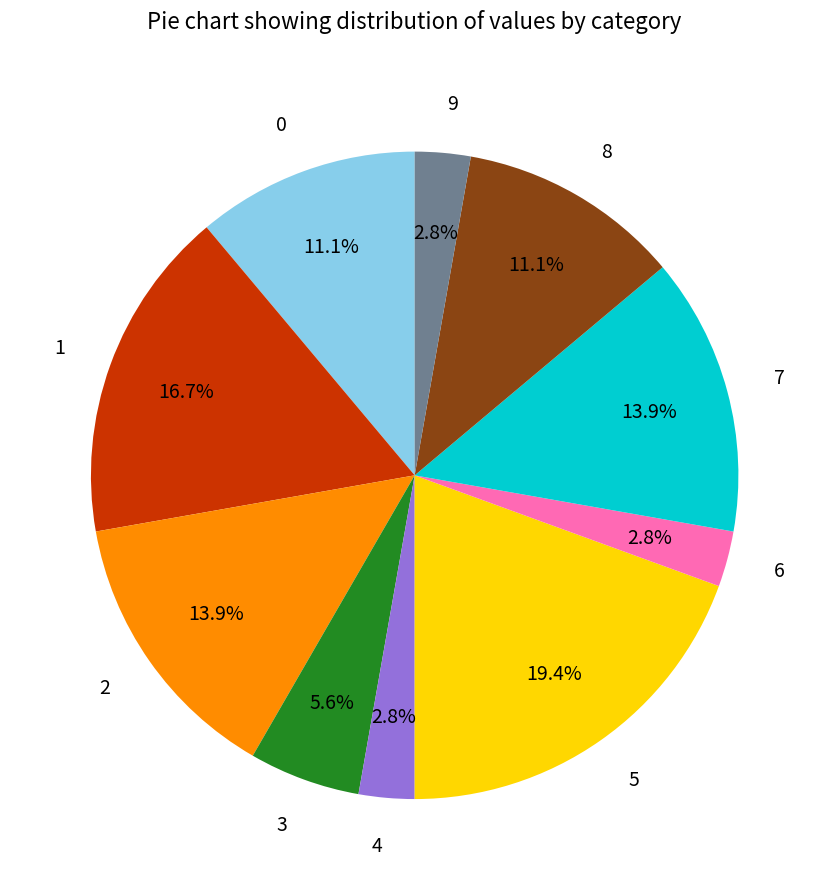

How much of the chart is everything except 1?

83.3%